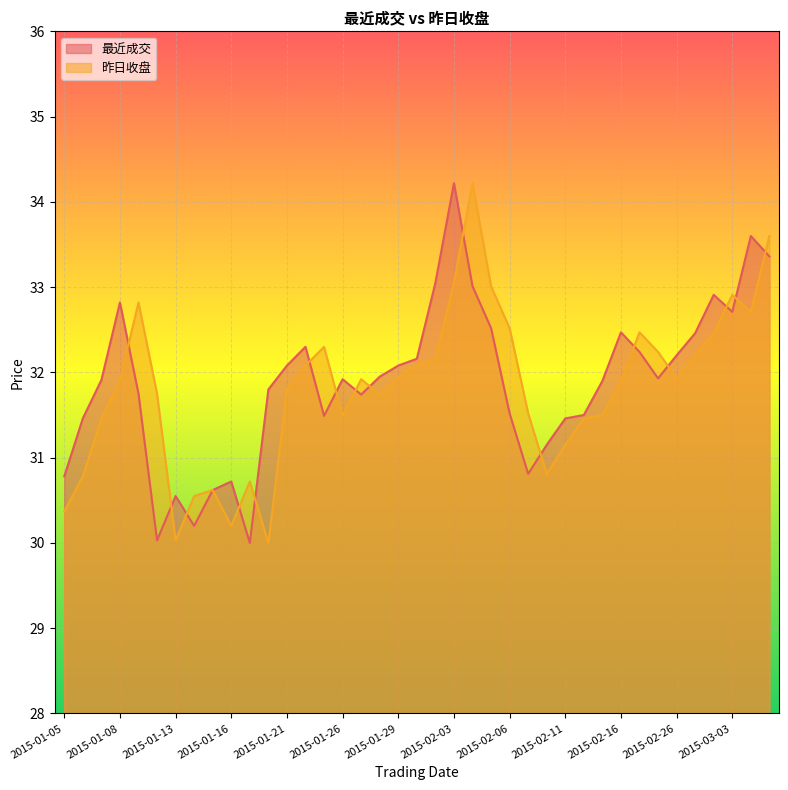

How many lines are shown in the chart?

2